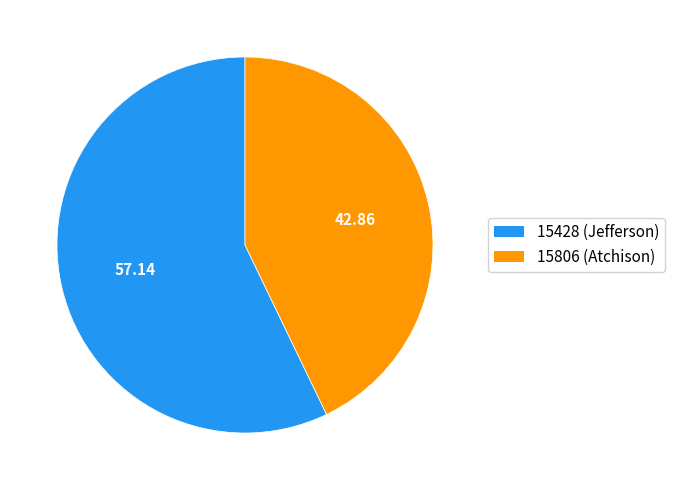

Is the sum of 15806 (Atchison) and 15428 (Jefferson) greater than half?

Yes